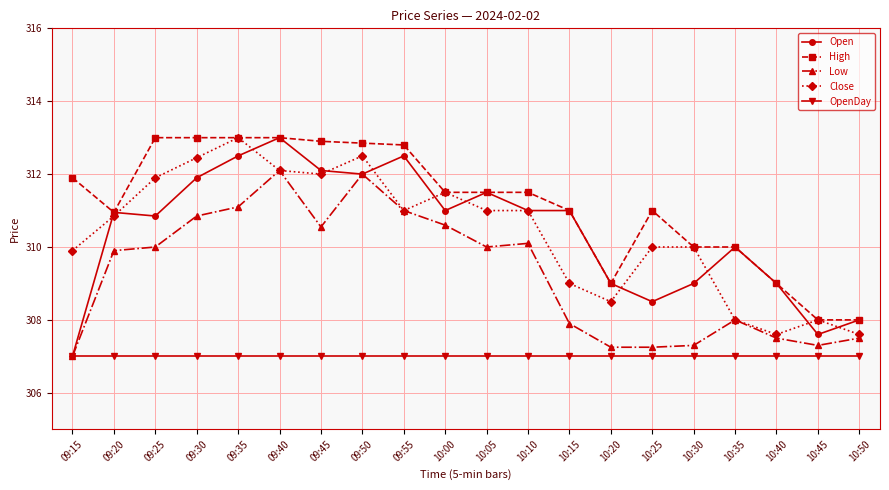

At 09:25, list the series in order from smallest to largest.

OpenDay, Low, Open, Close, High